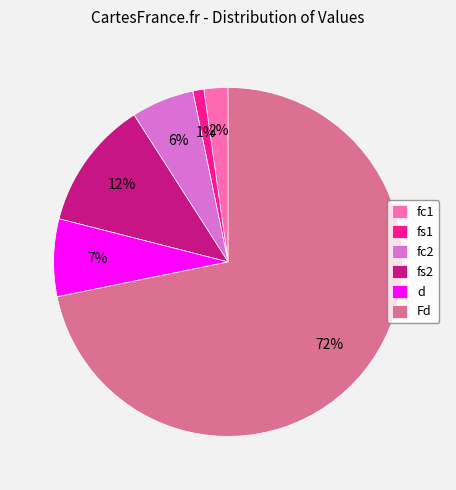

To the nearest percent, what is the average slice percentage?

17%